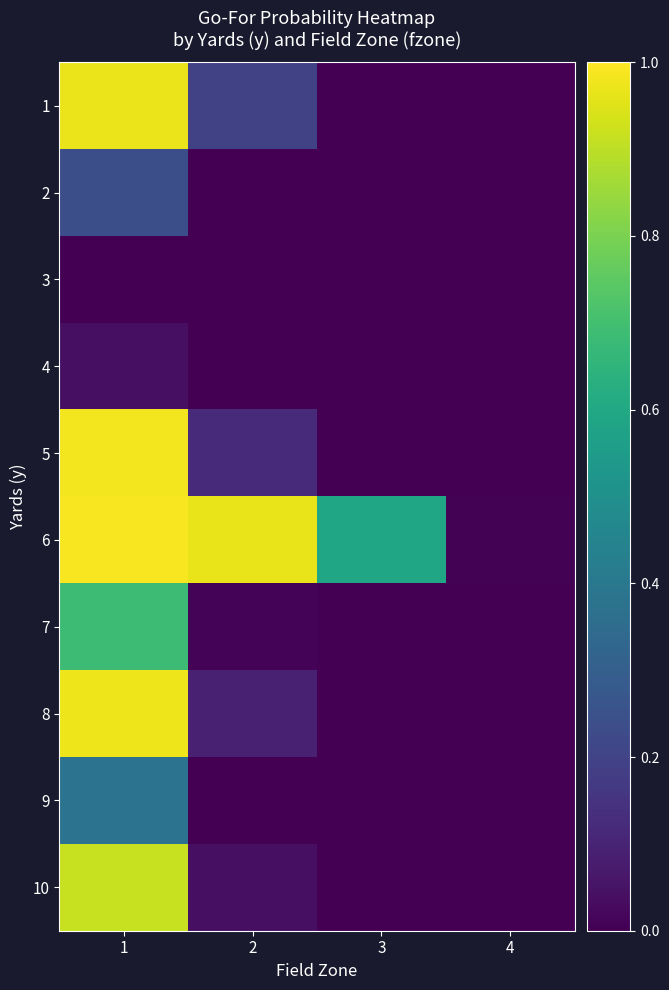

At 3, list the series in order from largest to smallest.

6, 10, 1, 2, 3, 4, 5, 7, 8, 9